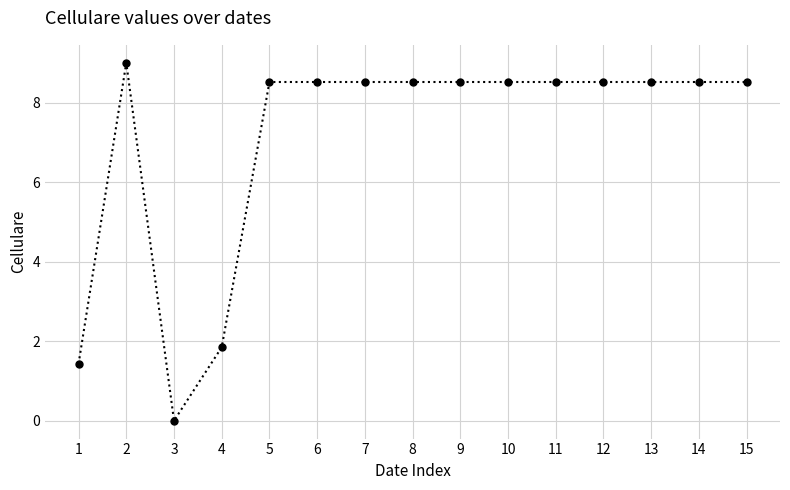

What is the average value?

7.1